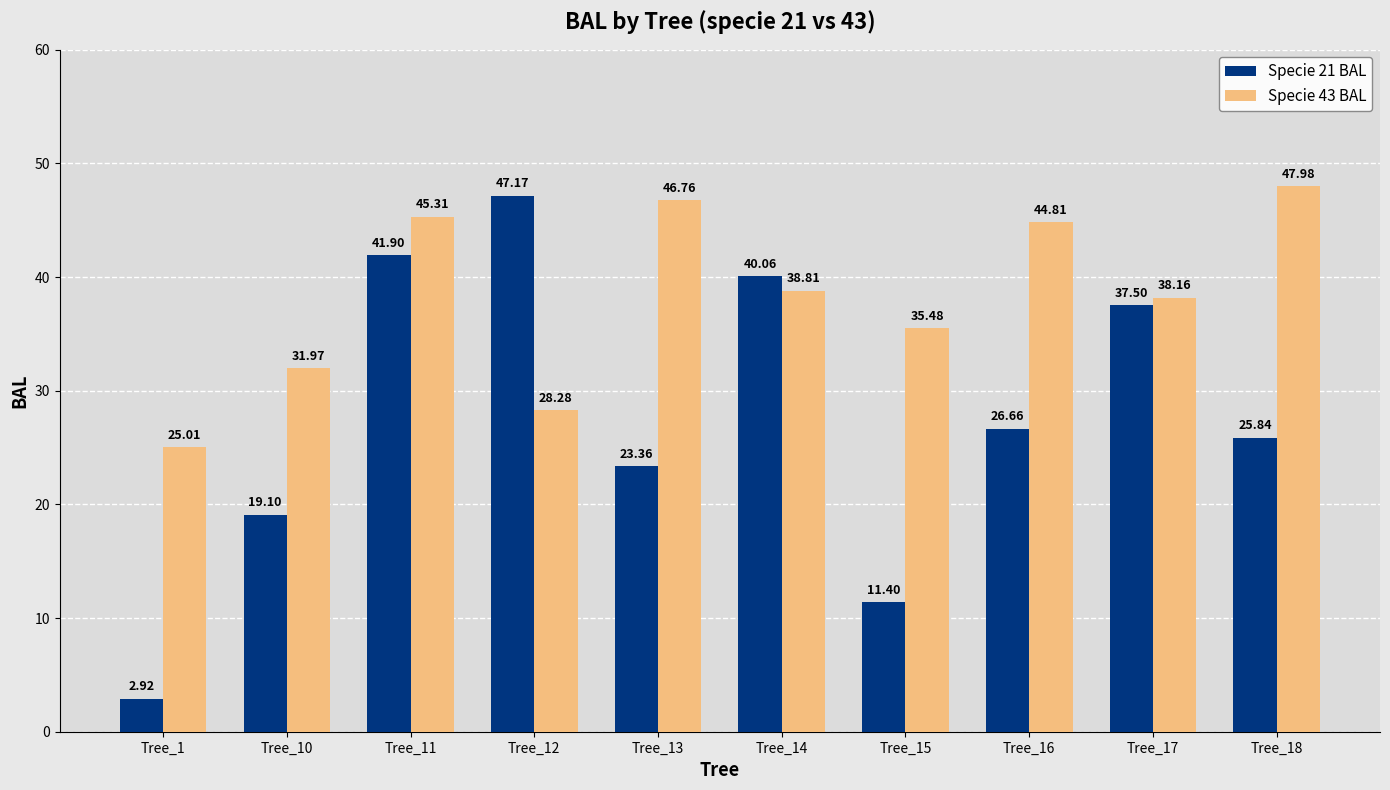

Does the chart contain any negative values?

No